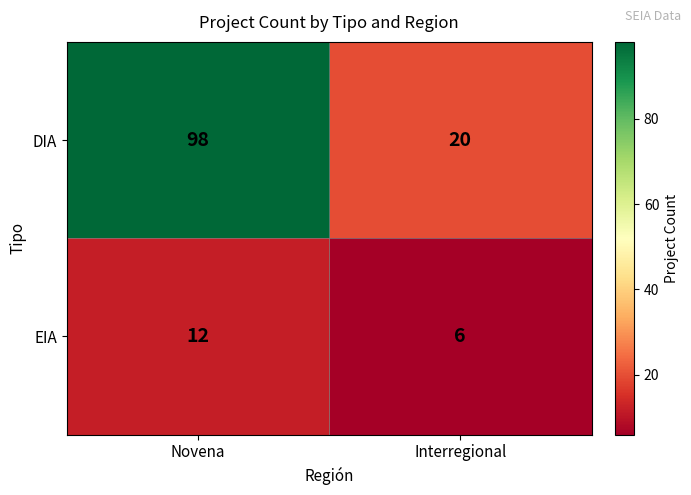

Reading left to right, list all the values displayed in this chart.

DIA: 98	20
EIA: 12	6